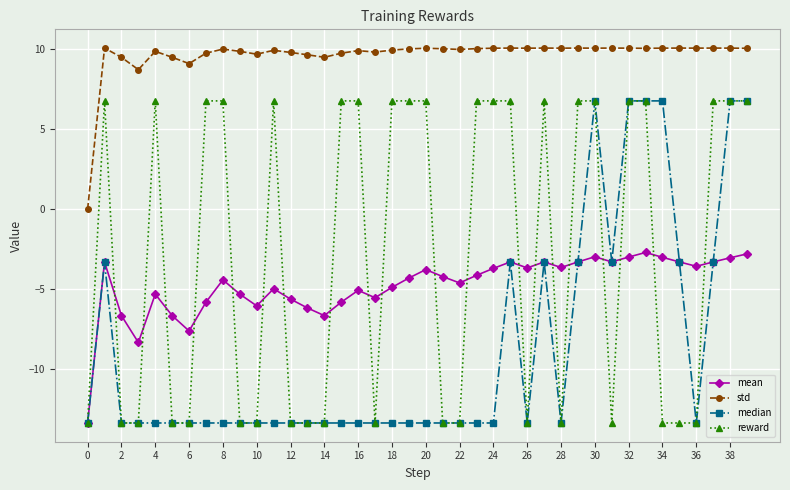

What is the sum of all median values?

-343.6